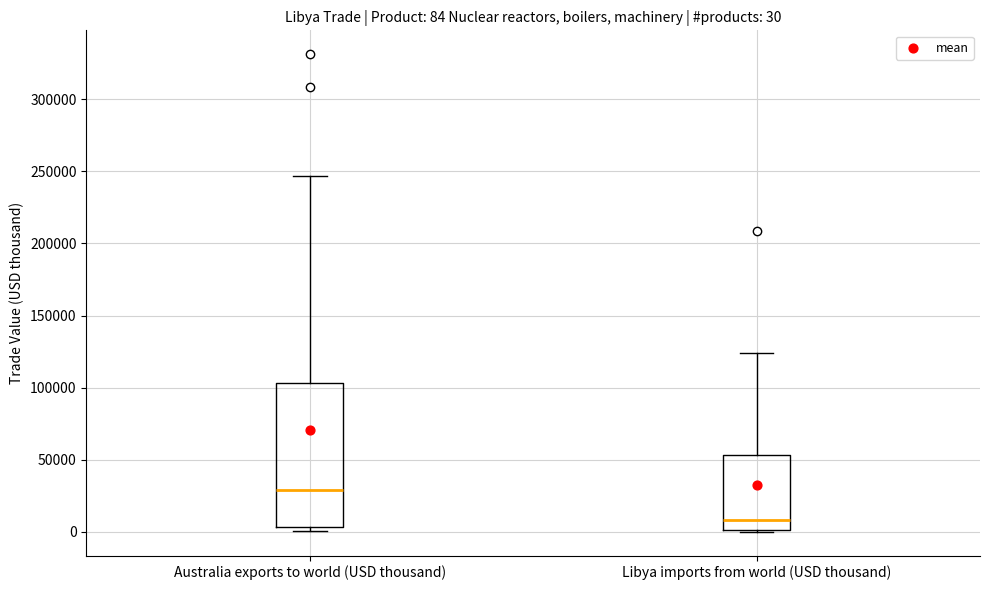

Comparing the boxes themselves (not the whiskers), which one is the tallest?

Australia exports to world (USD thousand)